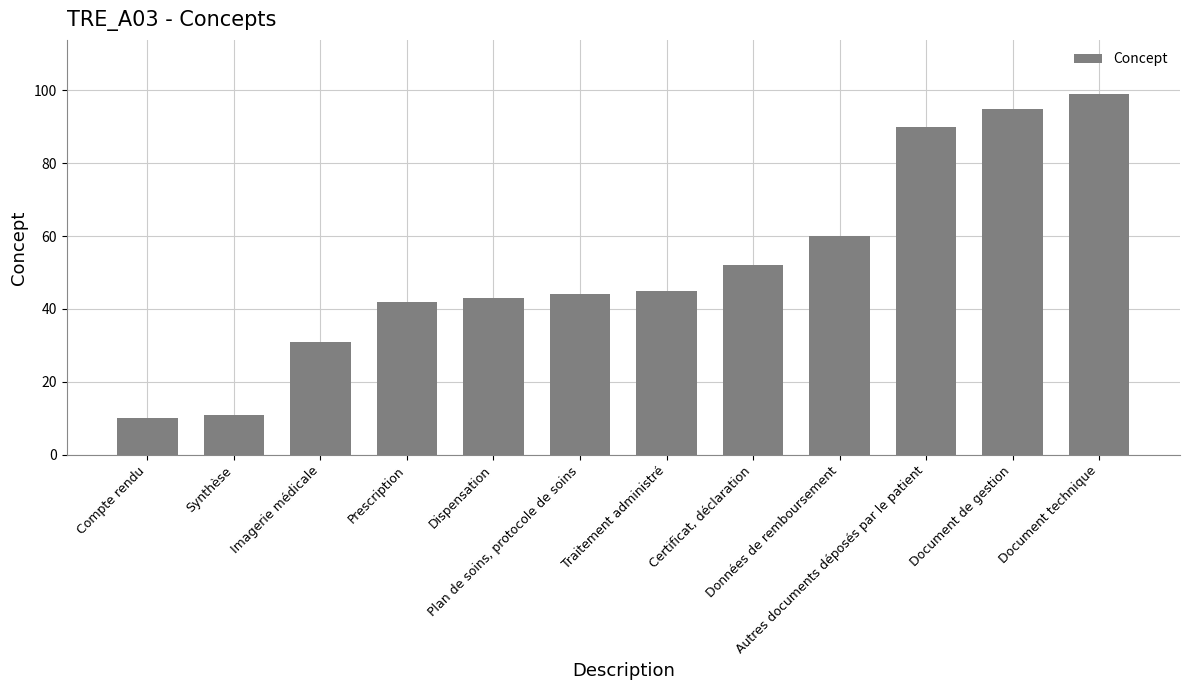

True or false: the data shows 11 at Synthèse.

True